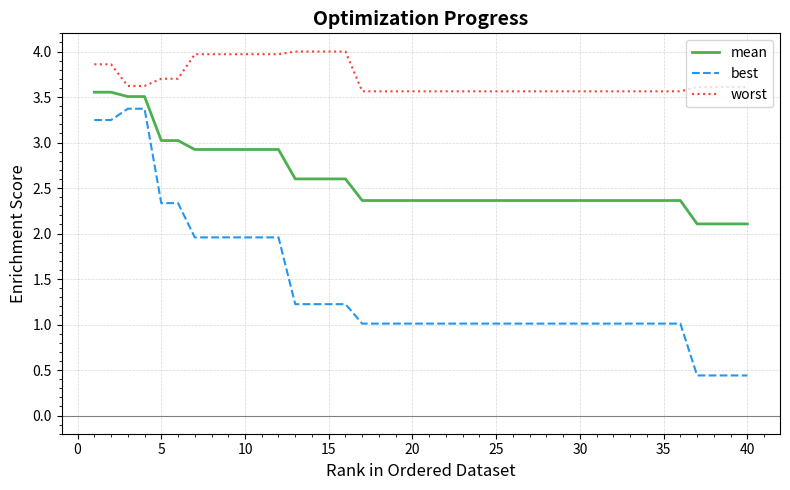

Does the chart display data point markers on the line(s)?

No